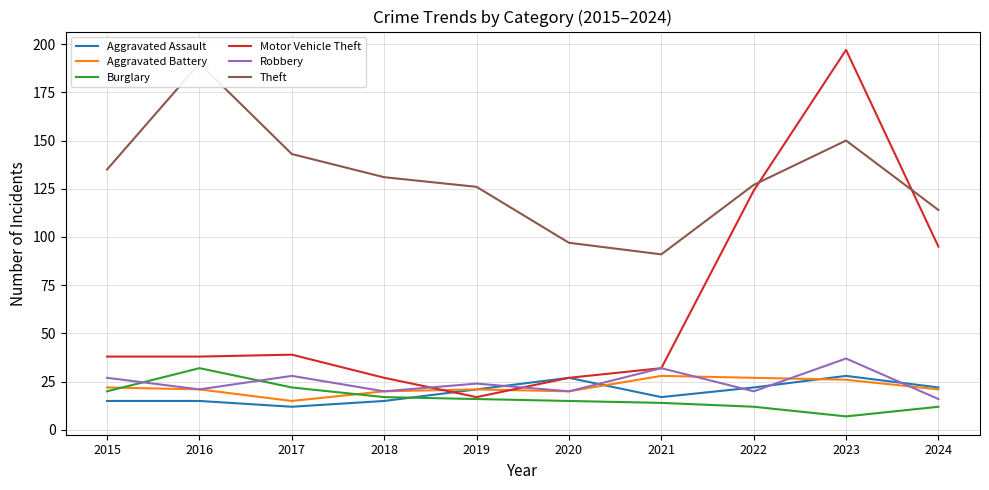

What is the difference between the Burglary values at 2022 and 2018?

5